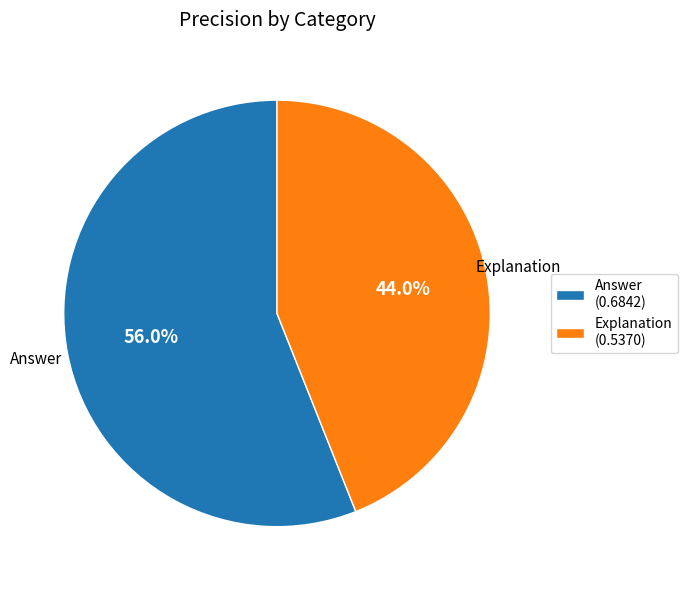

Between Explanation and Answer, which is larger?

Answer